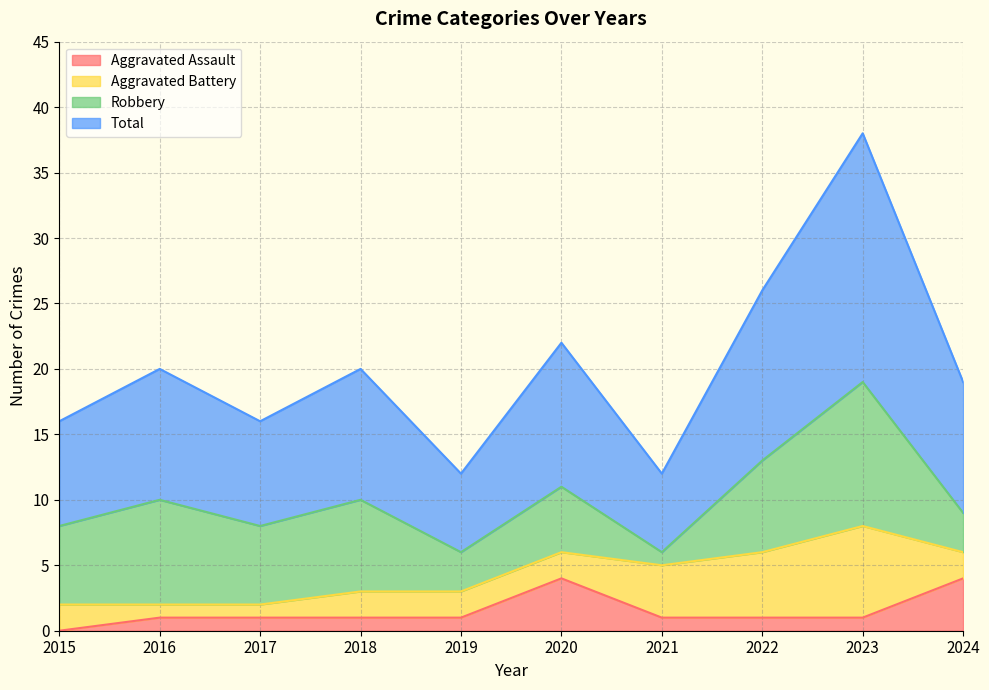

What is the maximum value for Aggravated Assault?

4